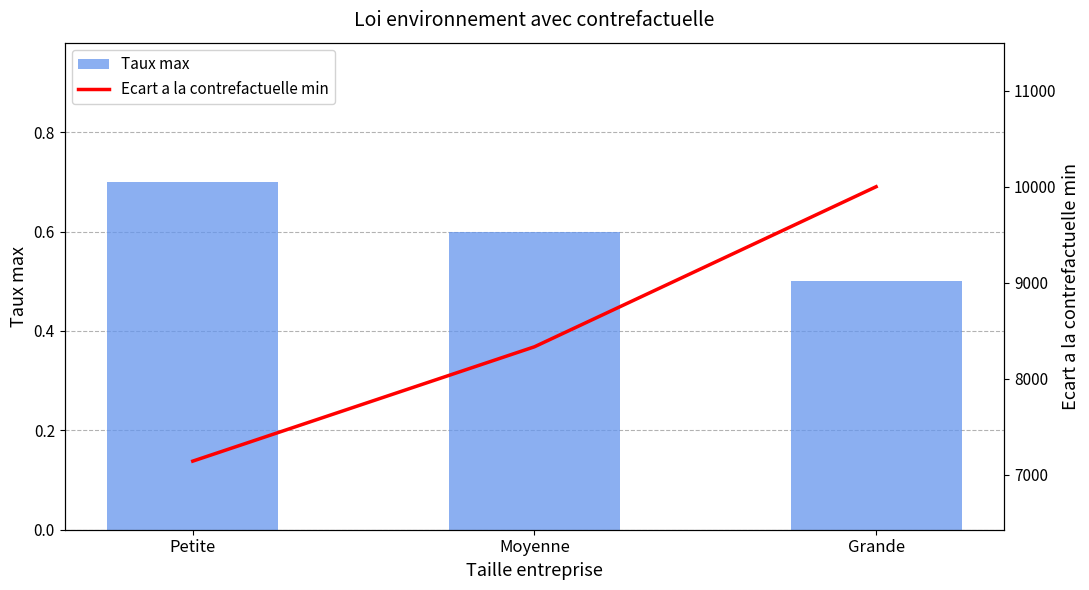

Which series has the largest range (max minus min)?

Ecart a la contrefactuelle min